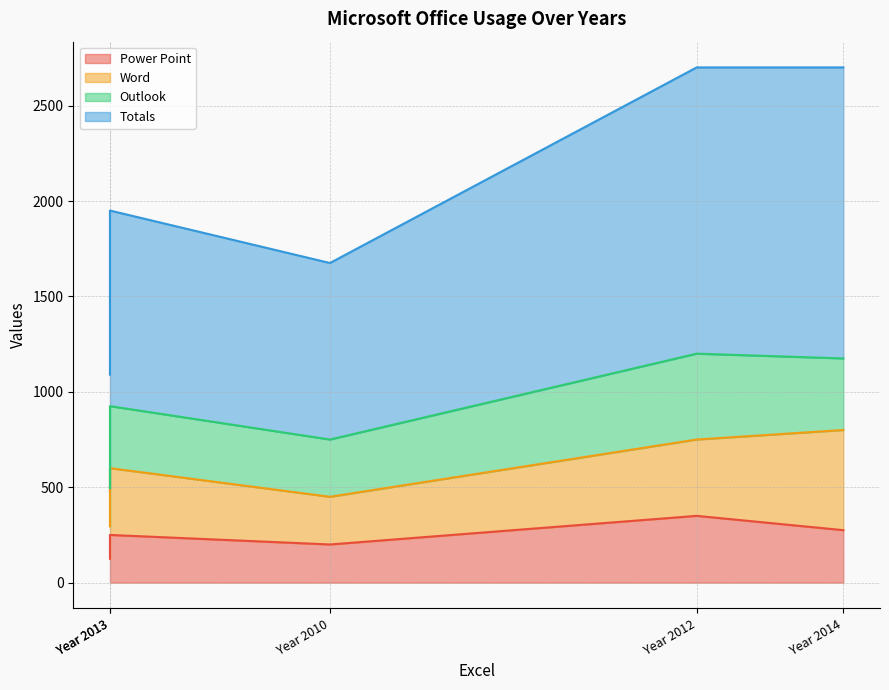

Between Year 2010 and Year 2014, which series saw the biggest shift?

Totals